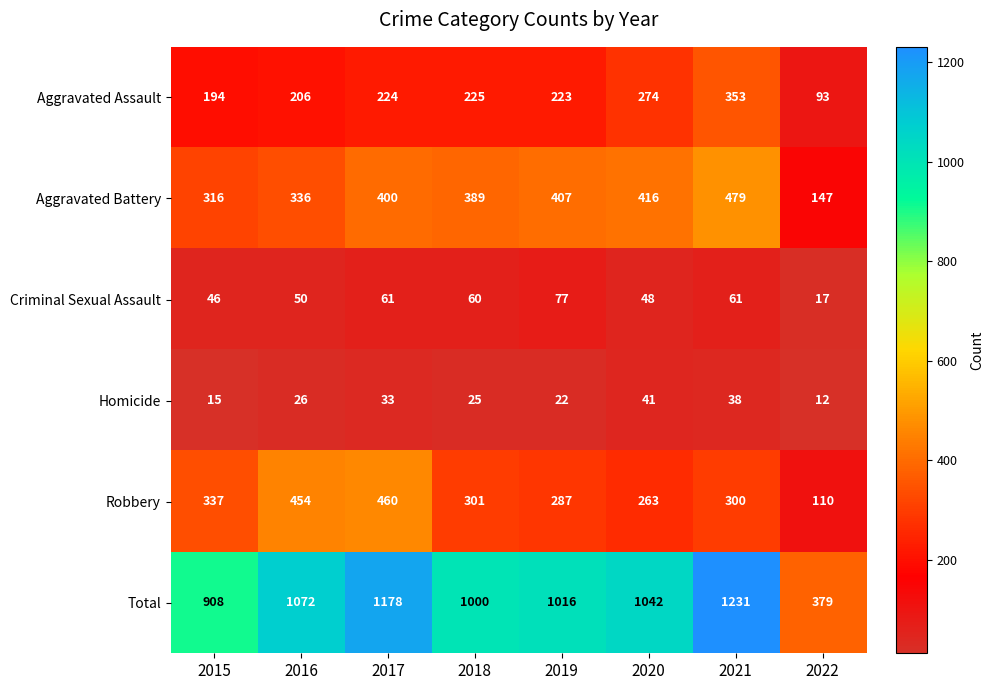

Rank the series by their maximum value, from lowest to highest.

Homicide, Criminal Sexual Assault, Aggravated Assault, Robbery, Aggravated Battery, Total